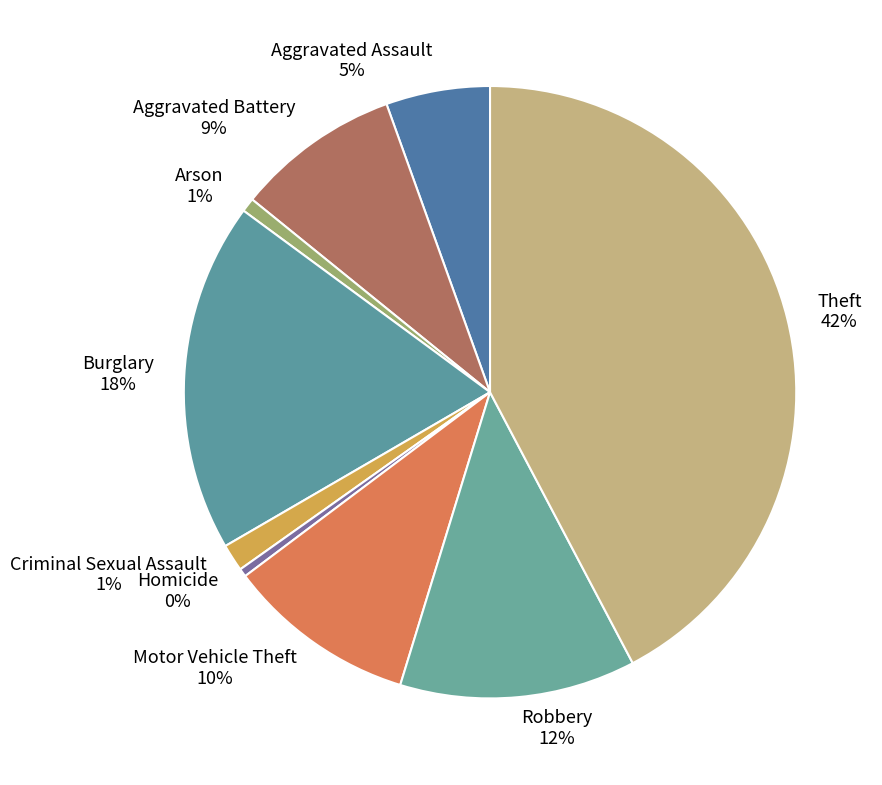

To the nearest percent, what is the difference between the Aggravated Assault and Burglary slice percentages?

13%